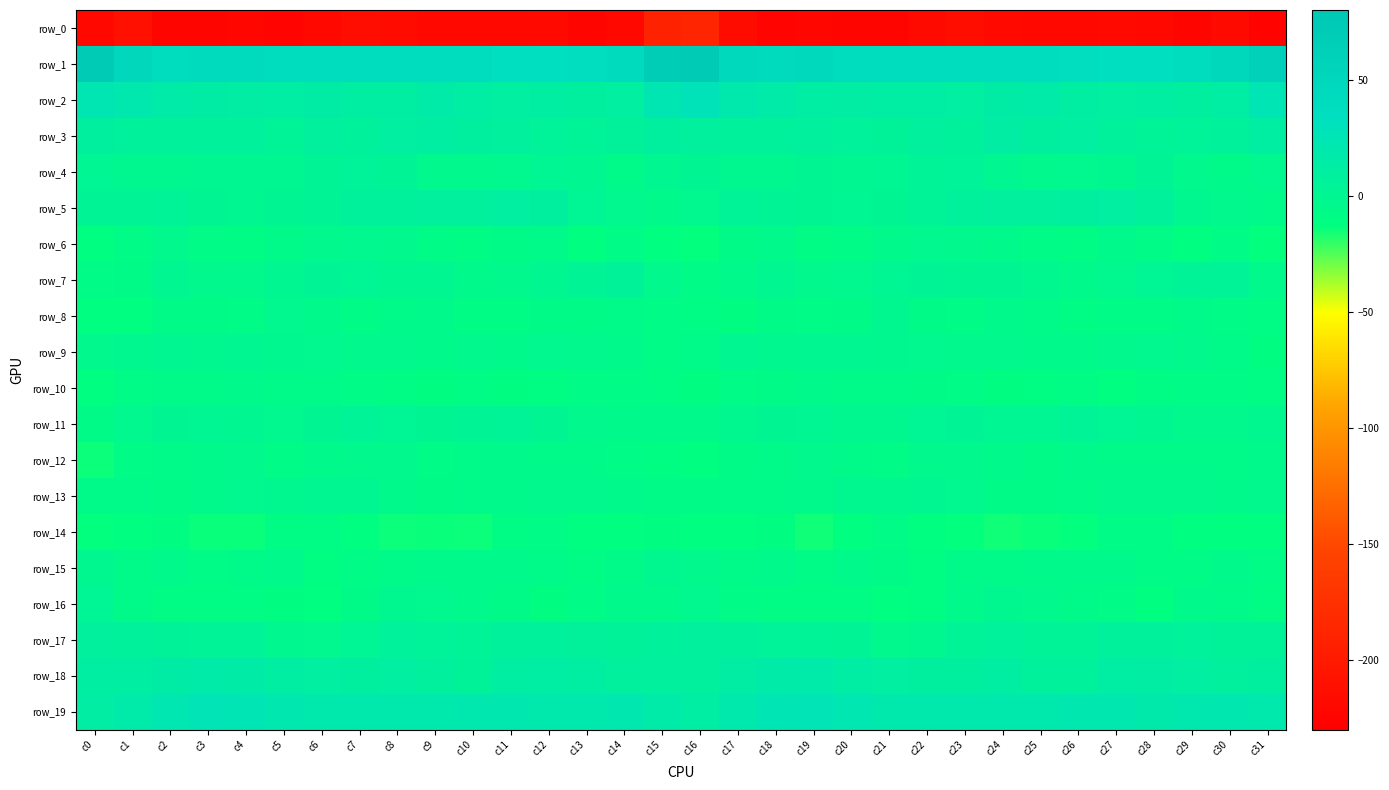

Rank the series by their maximum value, from highest to lowest.

row_1, row_2, row_19, row_18, row_3, row_5, row_17, row_7, row_4, row_11, row_16, row_9, row_13, row_8, row_15, row_6, row_12, row_10, row_14, row_0